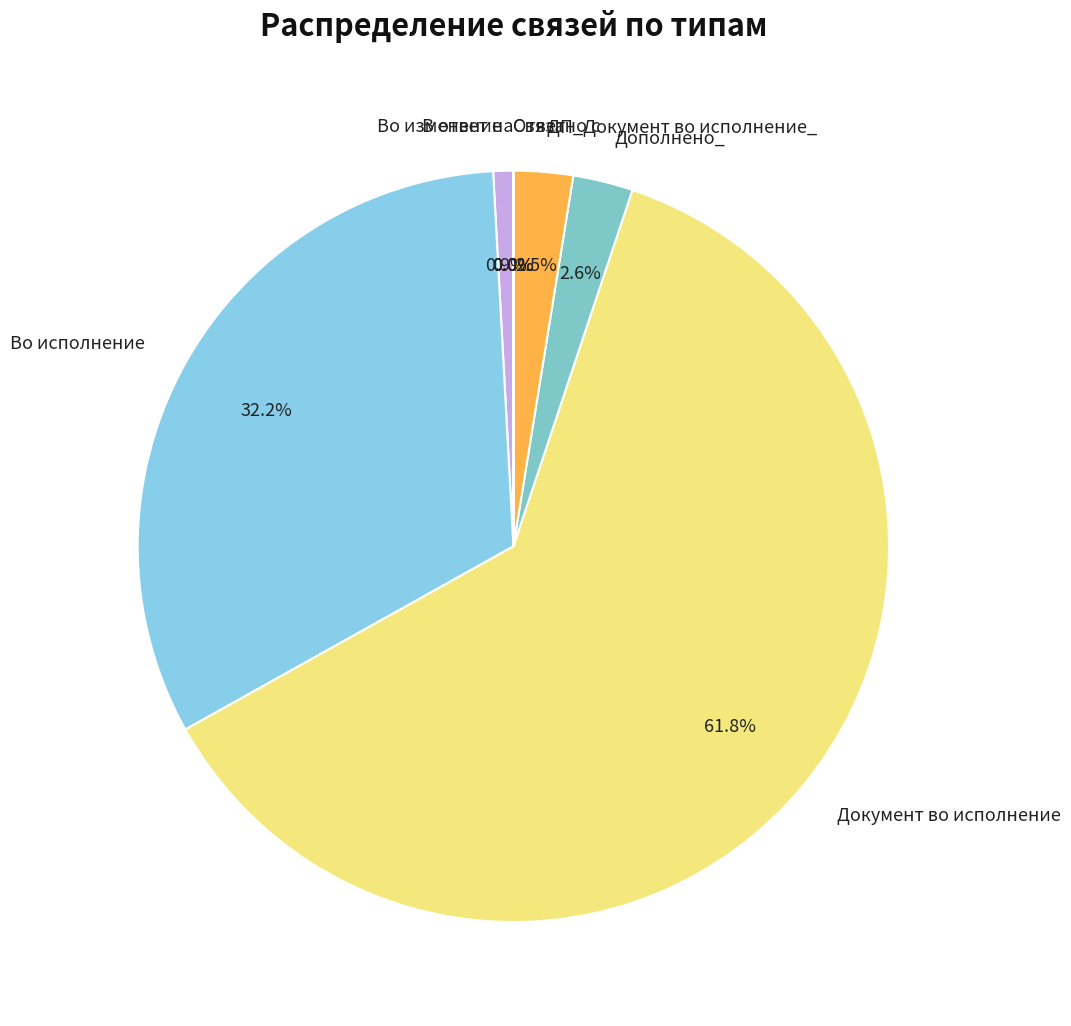

Which slice represents more than half of the pie?

Документ во исполнение